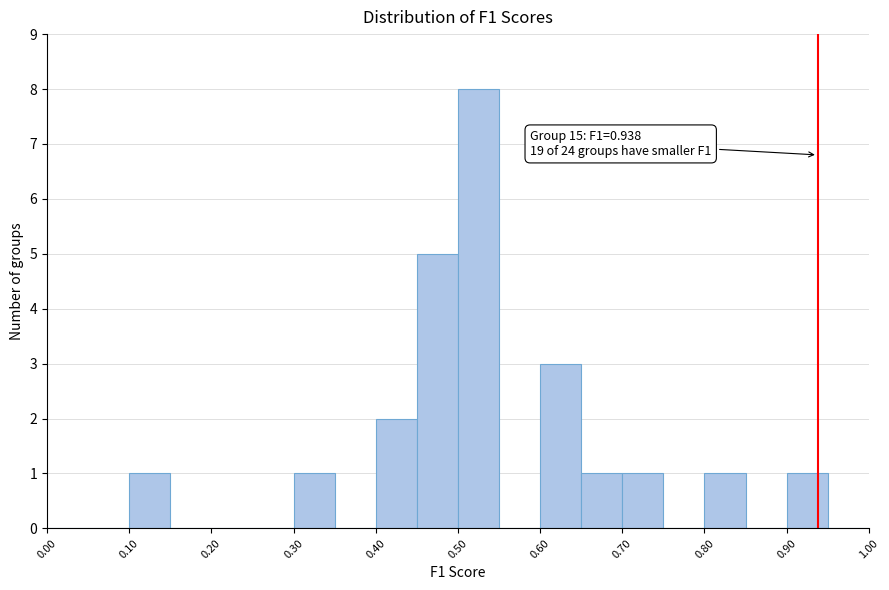

Over which range of the x-axis is the bar tallest?

0.50 to 0.55